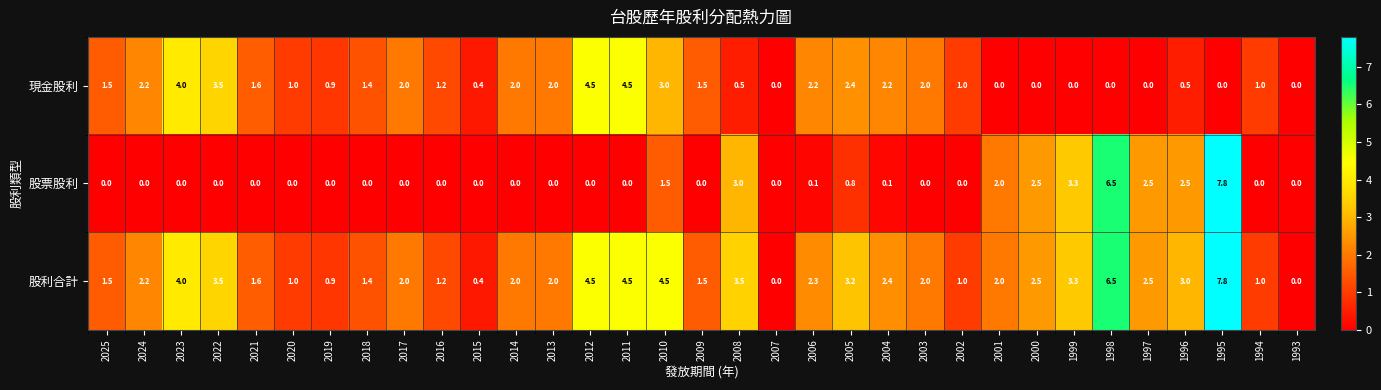

Which series has the largest total across all categories?

股利合計